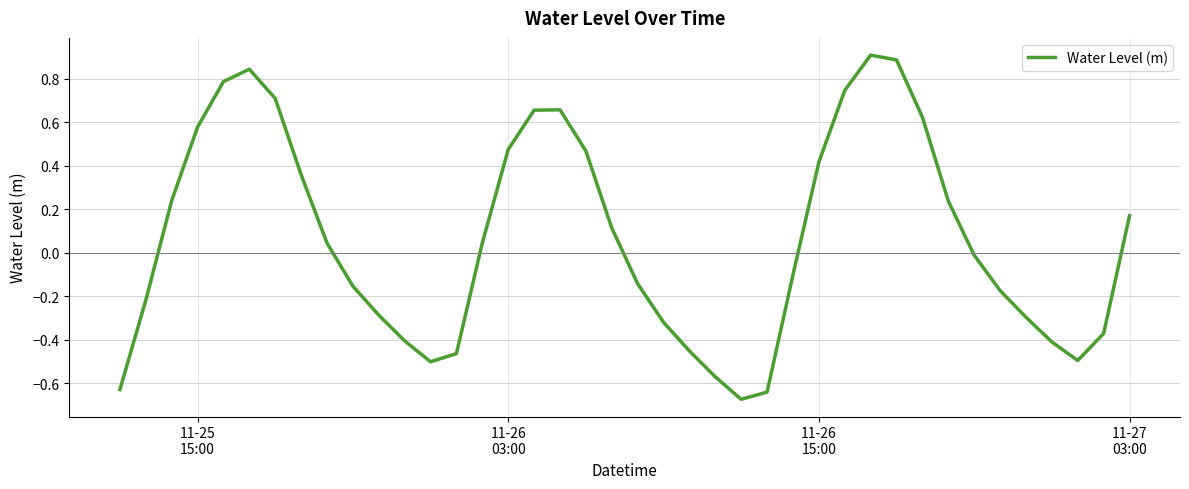

What is the maximum value shown in the chart?

0.9